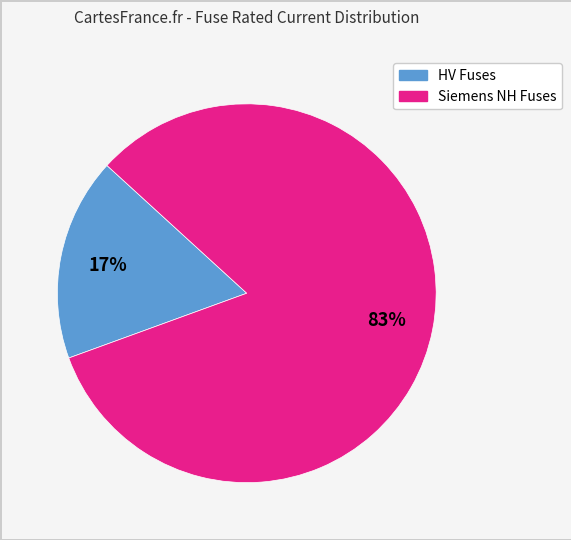

Is there any slice that represents more than half of the pie?

Yes